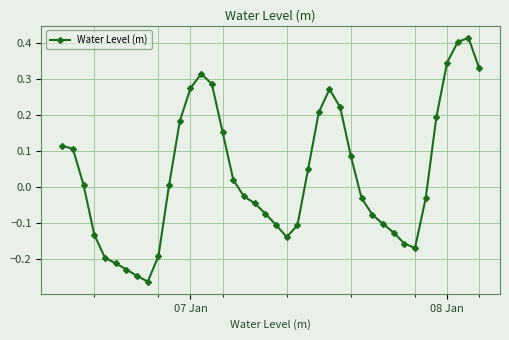

What is the difference between the maximum and minimum values?

0.7